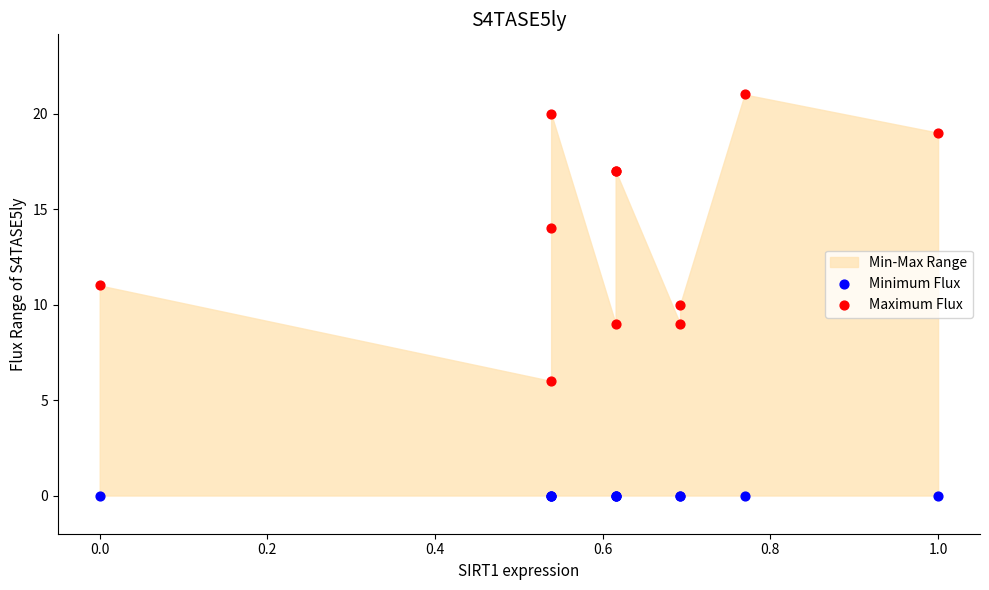

In the Maximum Flux series, what Y value is closest to 13?

14